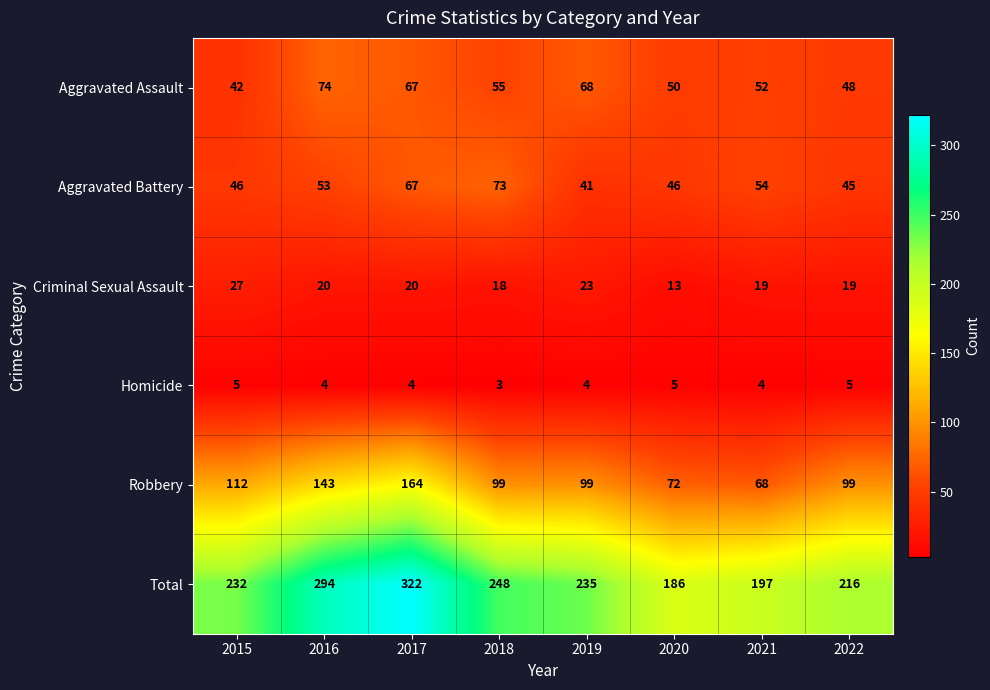

Between 2015 and 2020, which series saw the biggest shift?

Total